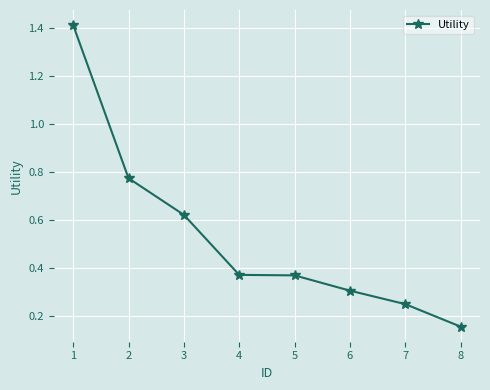

What is the difference between the maximum and minimum values?

1.3